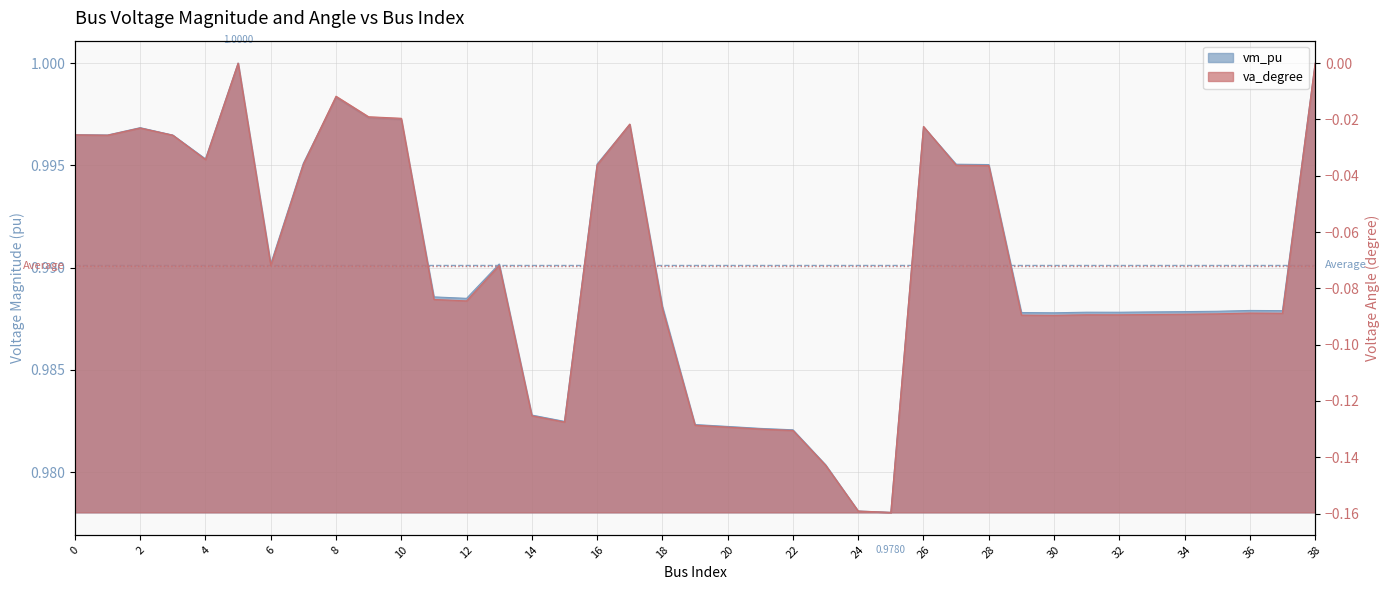

Does the chart have visible grid lines?

Yes